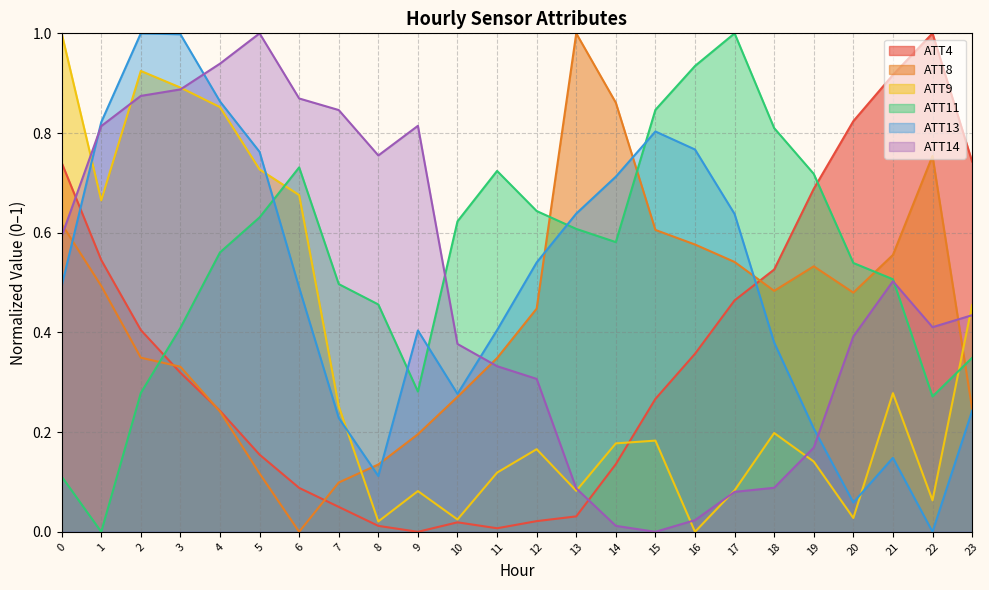

True or false: ATT9 and ATT11 intersect in this chart.

True